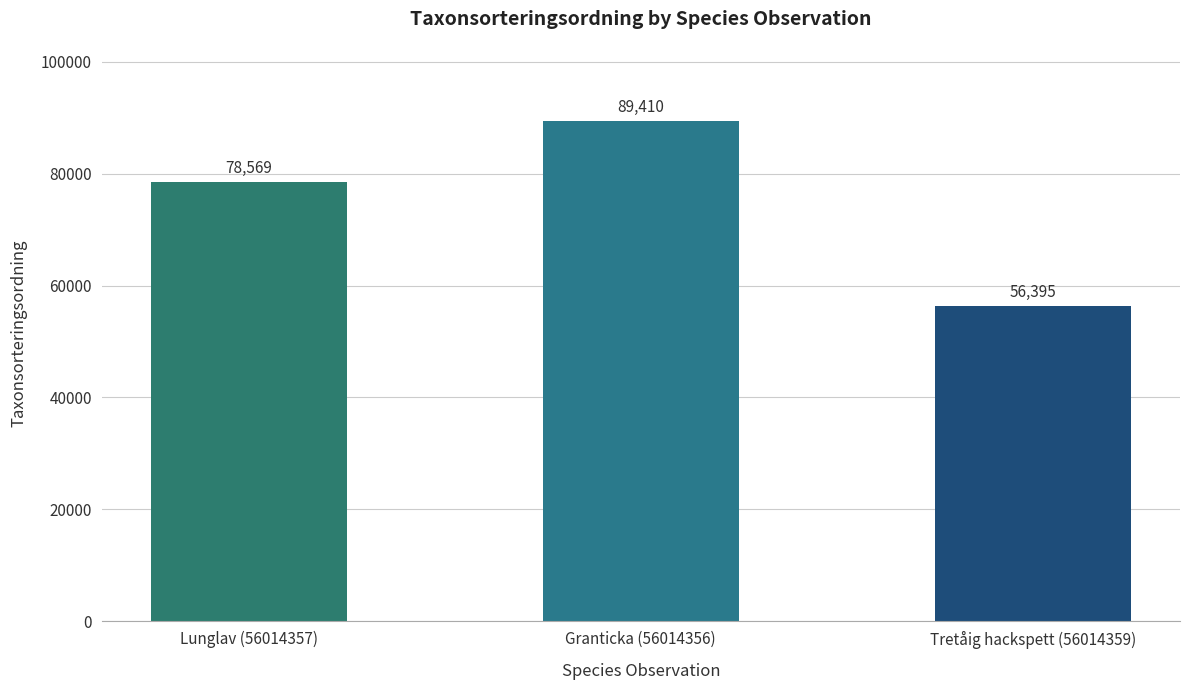

Rank the categories by value from lowest to highest.

Tretåig hackspett (56014359), Lunglav (56014357), Granticka (56014356)